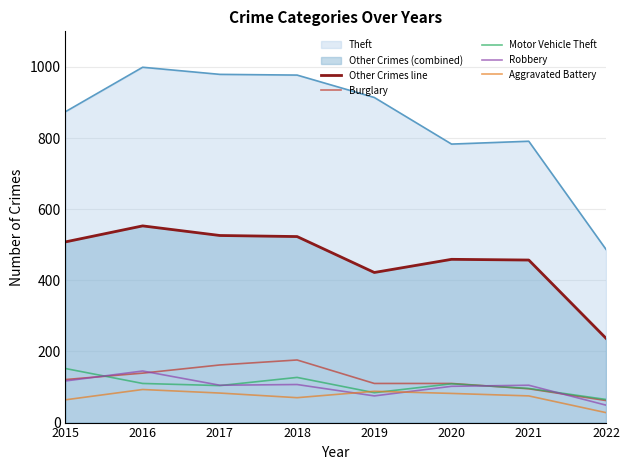

What is the total value across all series at 2016?

2039